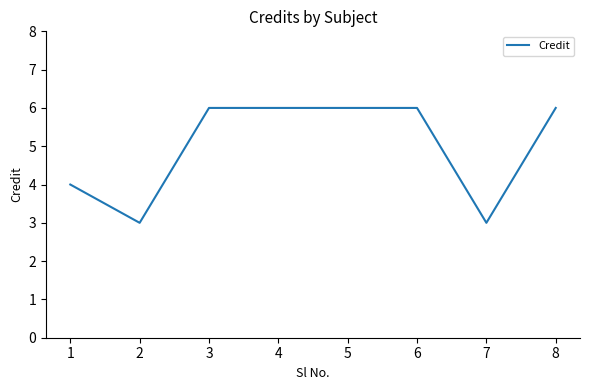

What is the difference between the maximum and second lowest values?

3